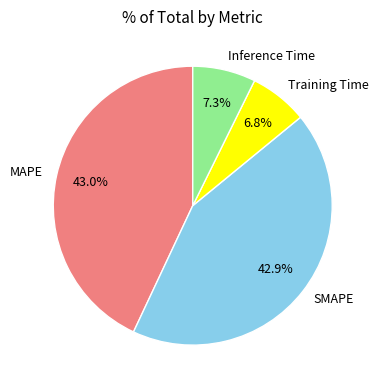

True or false: SMAPE accounts for 51% of the total.

False